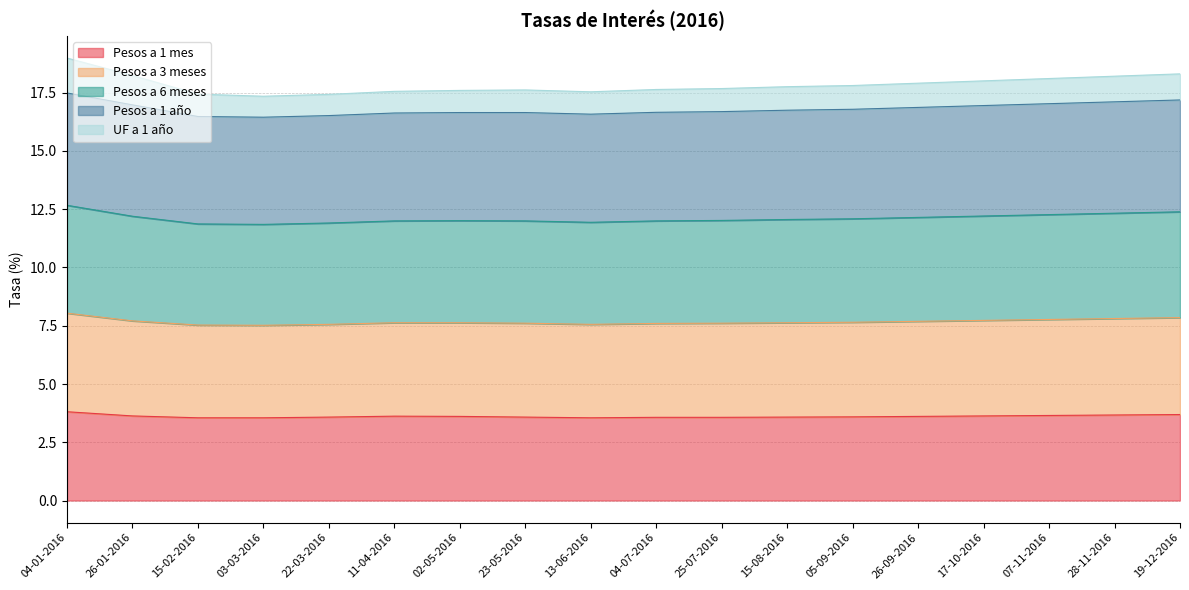

True or false: Pesos a 1 mes and Pesos a 3 meses cross at least once.

False